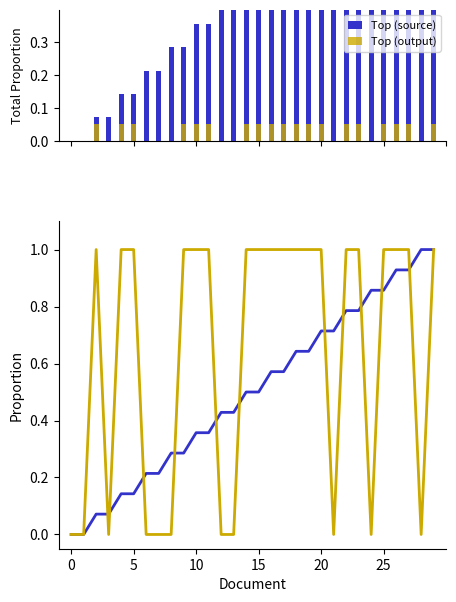

True or false: Top (source) has a value of 0.2 at 16.

False